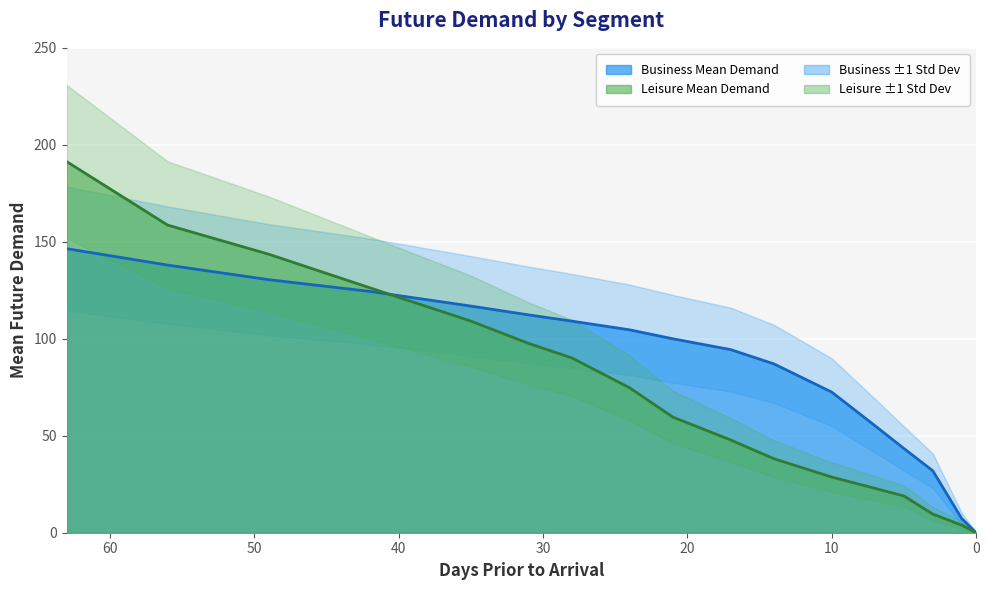

Read the leisure_mean value at 7.

22.9